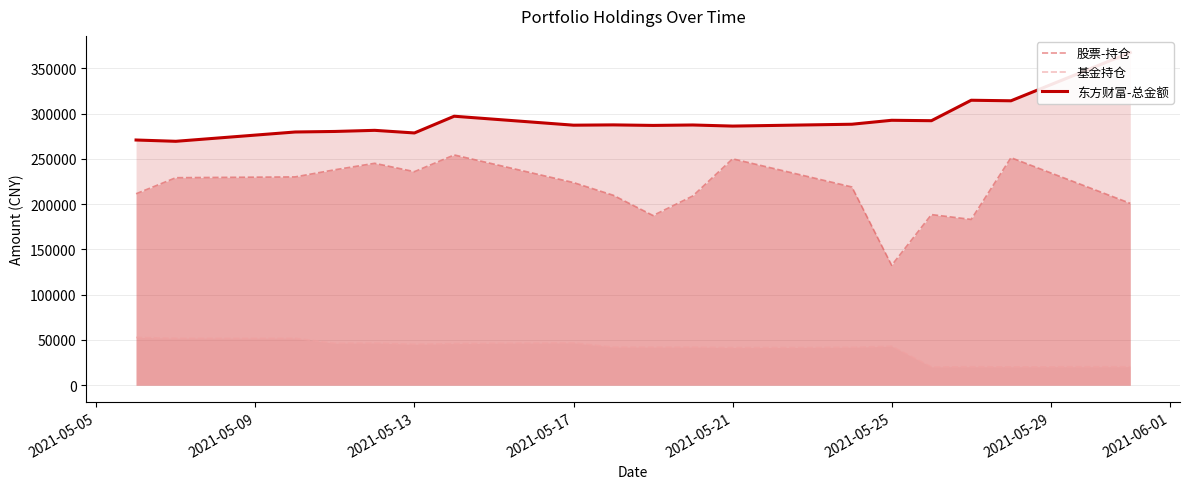

True or false: 股票-持仓 and 基金持仓 cross at least once.

False